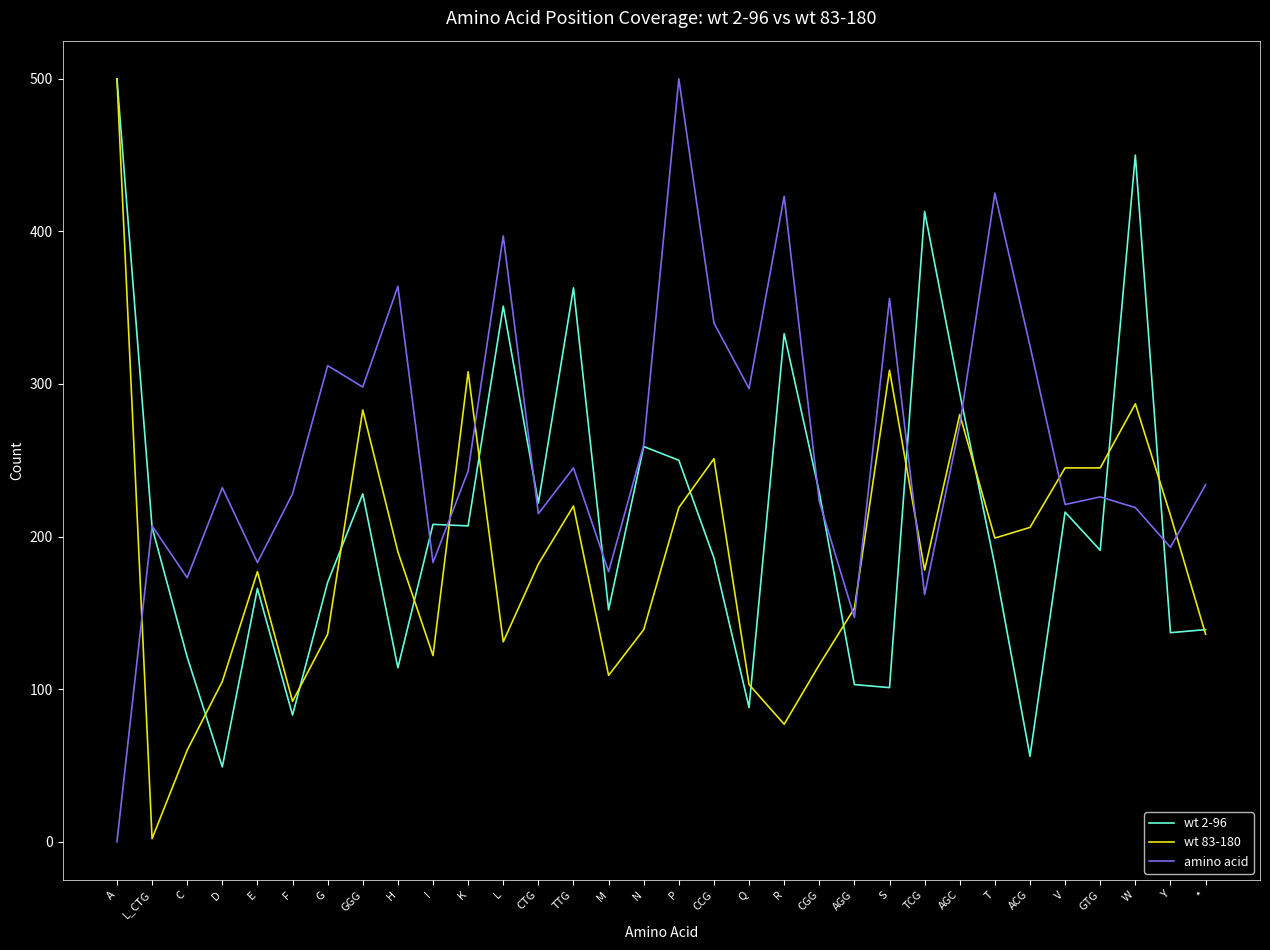

The value of wt 83-180 at * is 136. True or false?

True